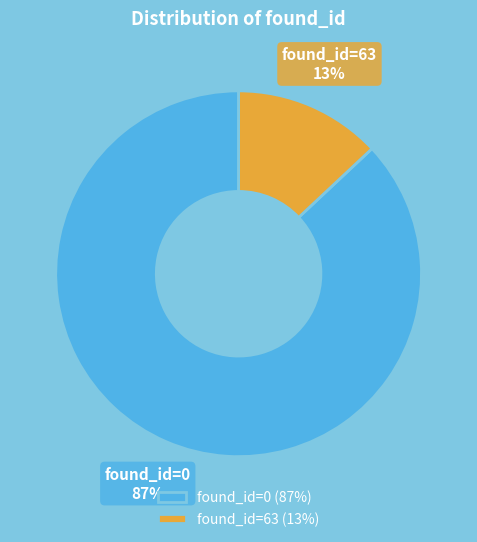

Which has a higher value, found_id=0 (87%) or found_id=63 (13%)?

found_id=0 (87%)